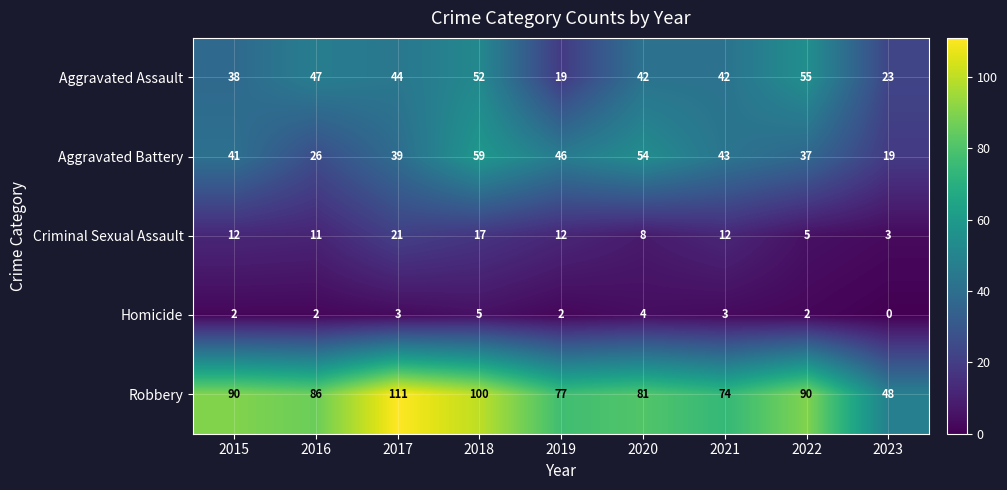

Which series changed the most between 2015 and 2021?

Robbery